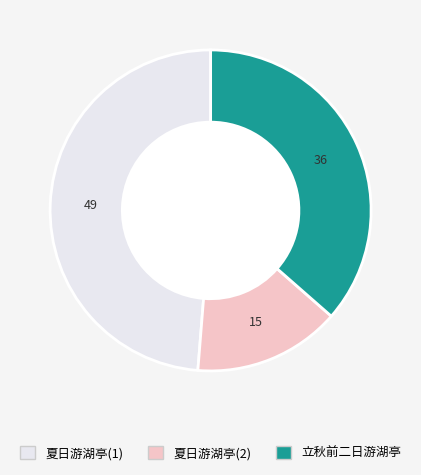

Is it true that 立秋前二日游湖亭 is 36% of the pie?

True